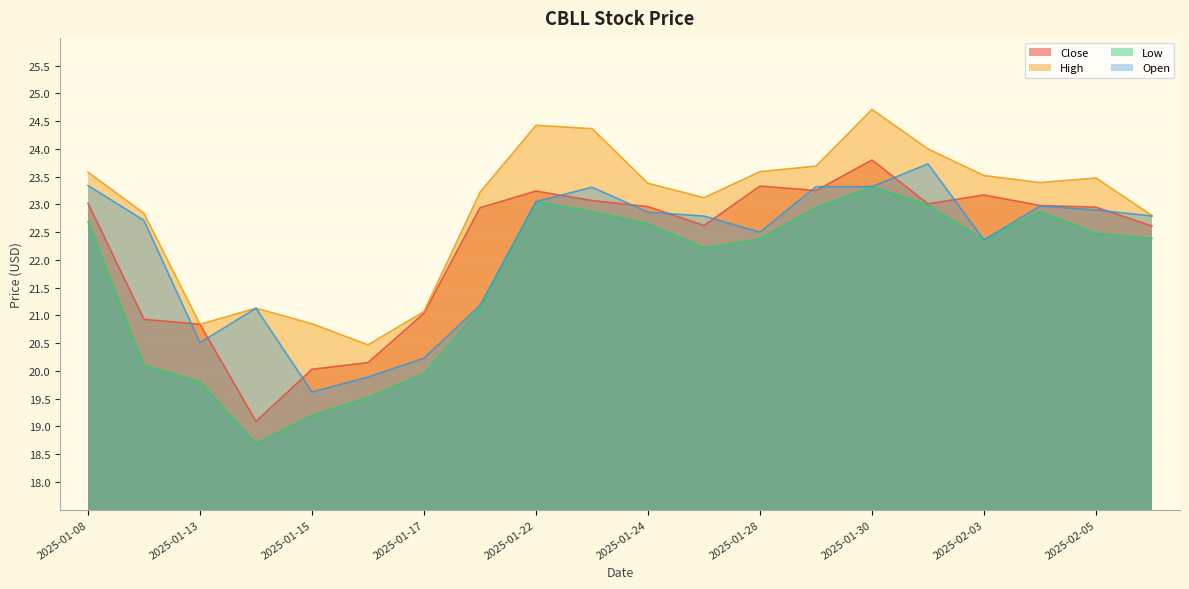

True or false: High and Open cross at least once.

False